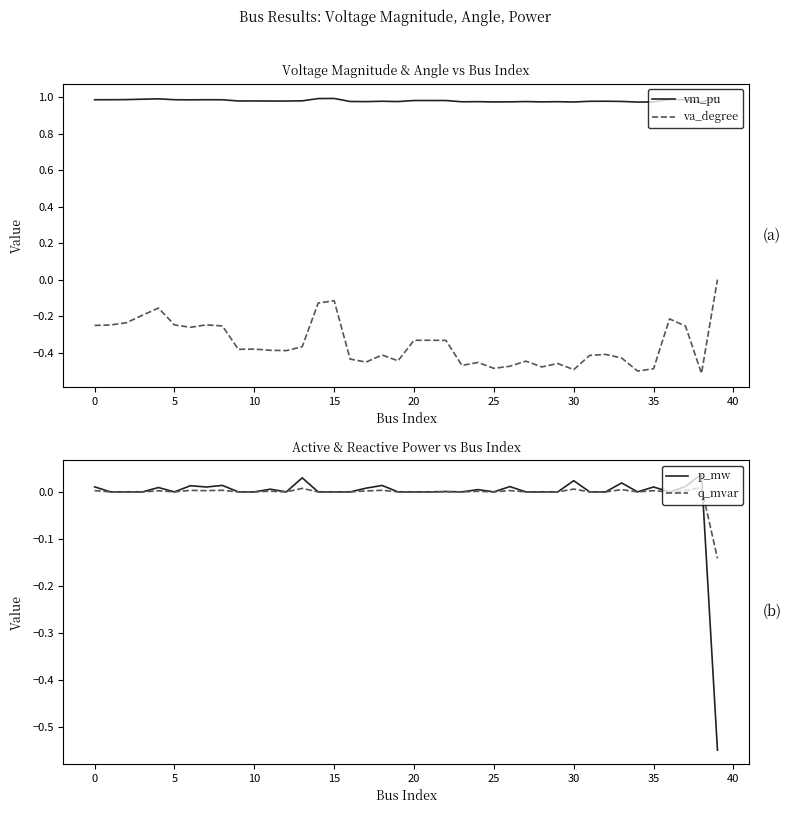

Rank the series by their maximum value, from highest to lowest.

vm_pu, p_mw, q_mvar, va_degree